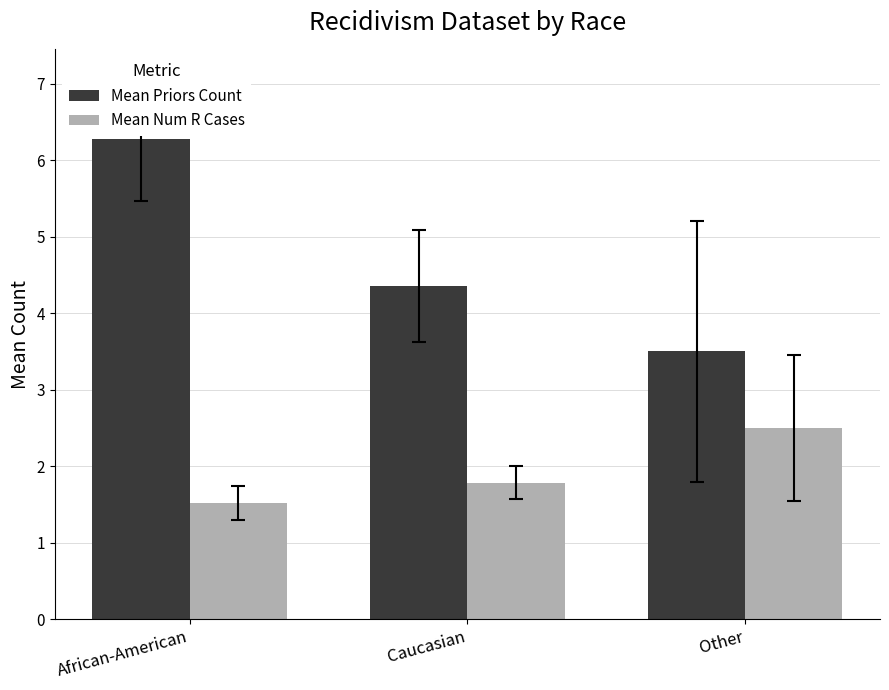

Count the number of categories in the chart.

3